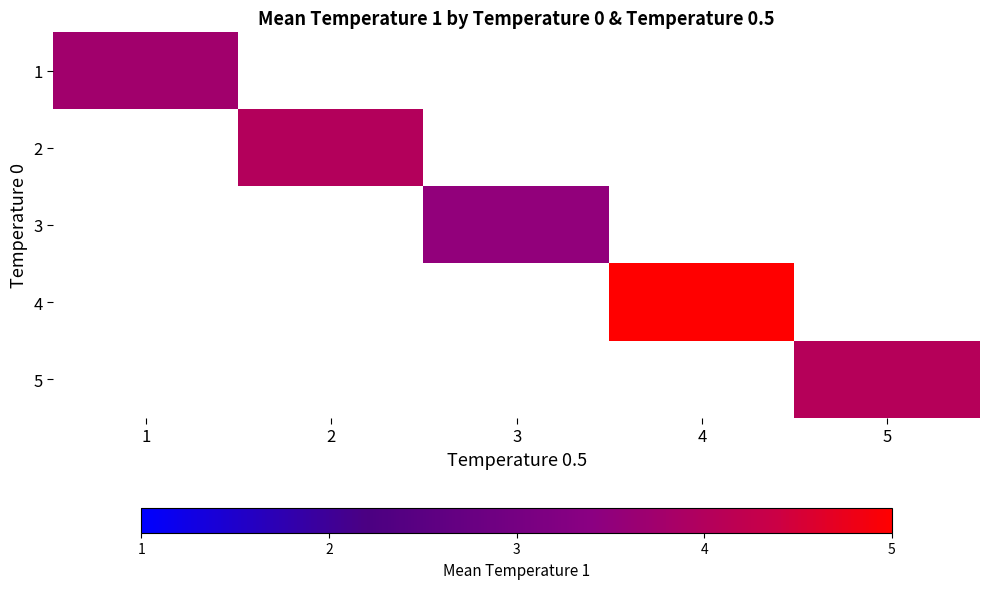

At how many categories does at least one series exceed 4?

3